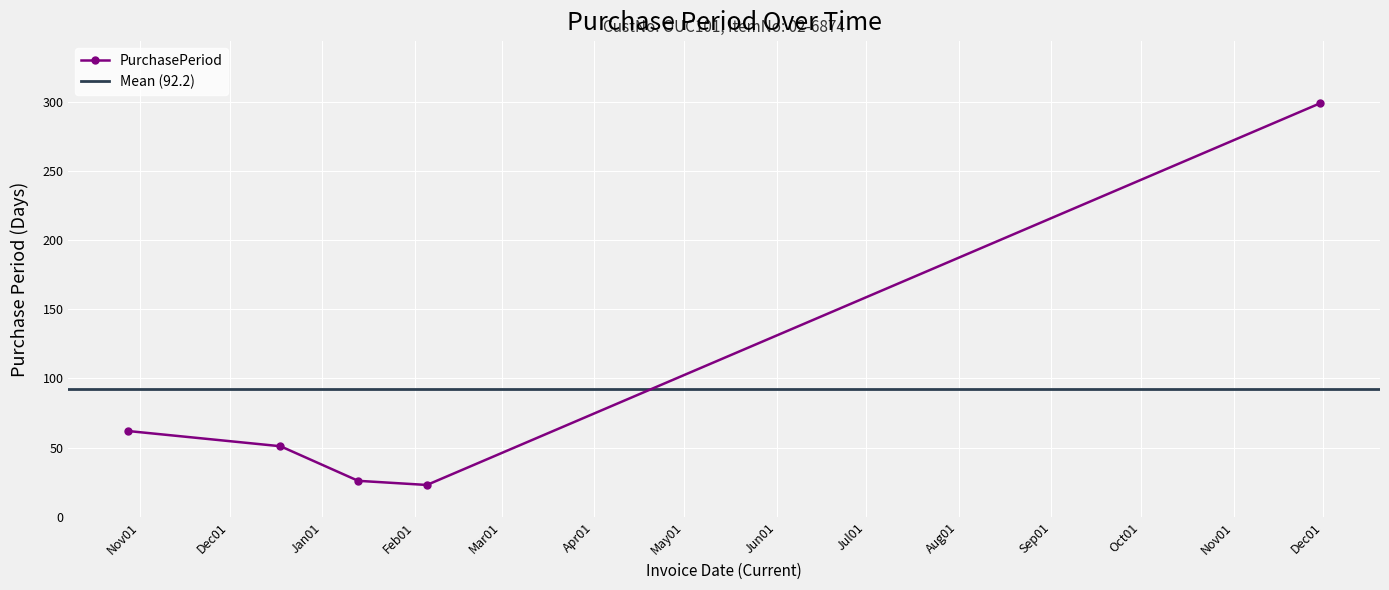

True or false: there are more than 0 points higher than both neighbors.

False